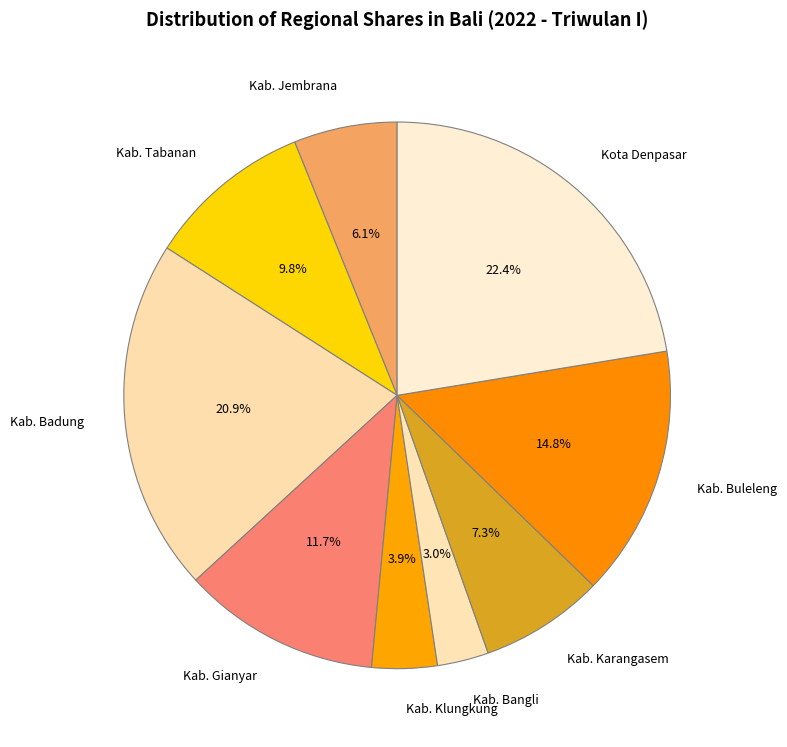

To the nearest percent, what portion does Kab. Buleleng represent?

15%